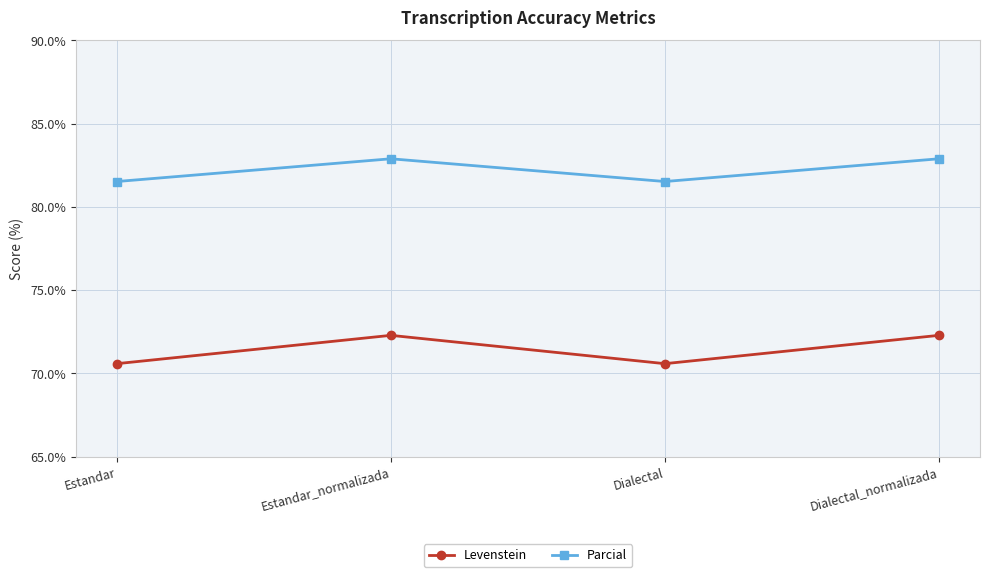

Where is the first local minimum for Parcial?

Dialectal